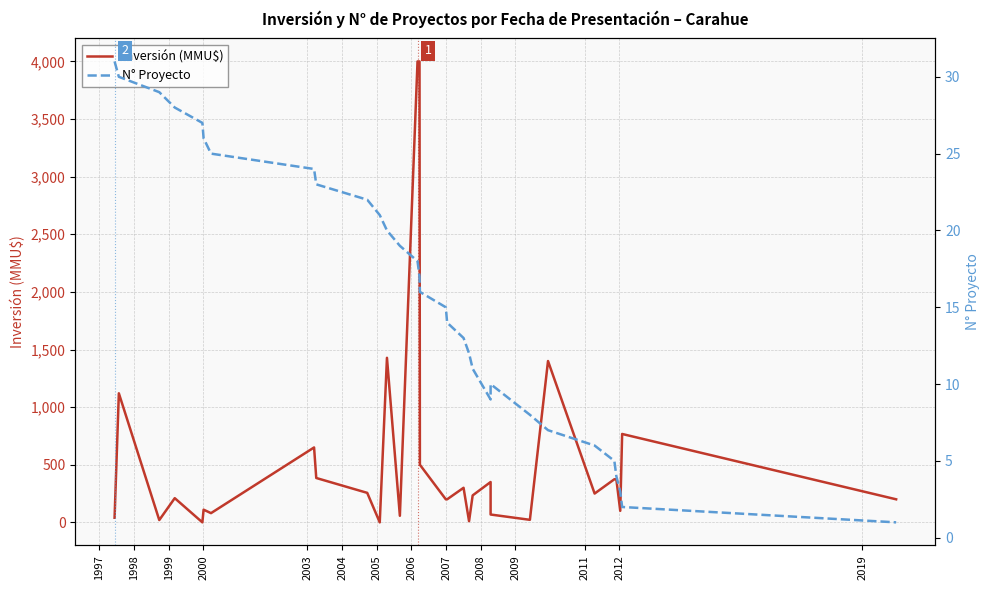

How many times do N° Proyecto and Inversión (MMU$) cross each other?

8